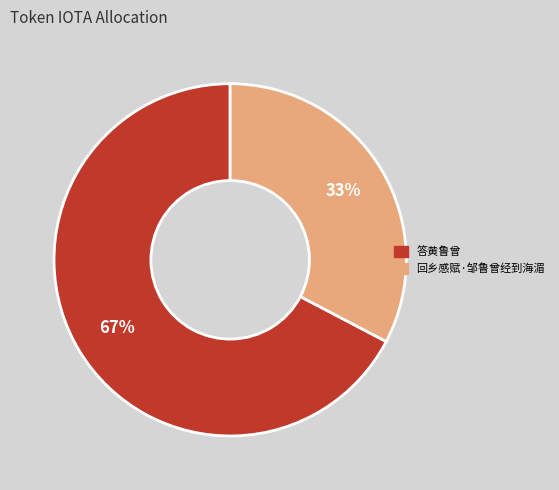

Approximately how many times larger is the value at 回乡感赋·邹鲁曾经到海湄 compared to 答黄鲁曾?

0.5